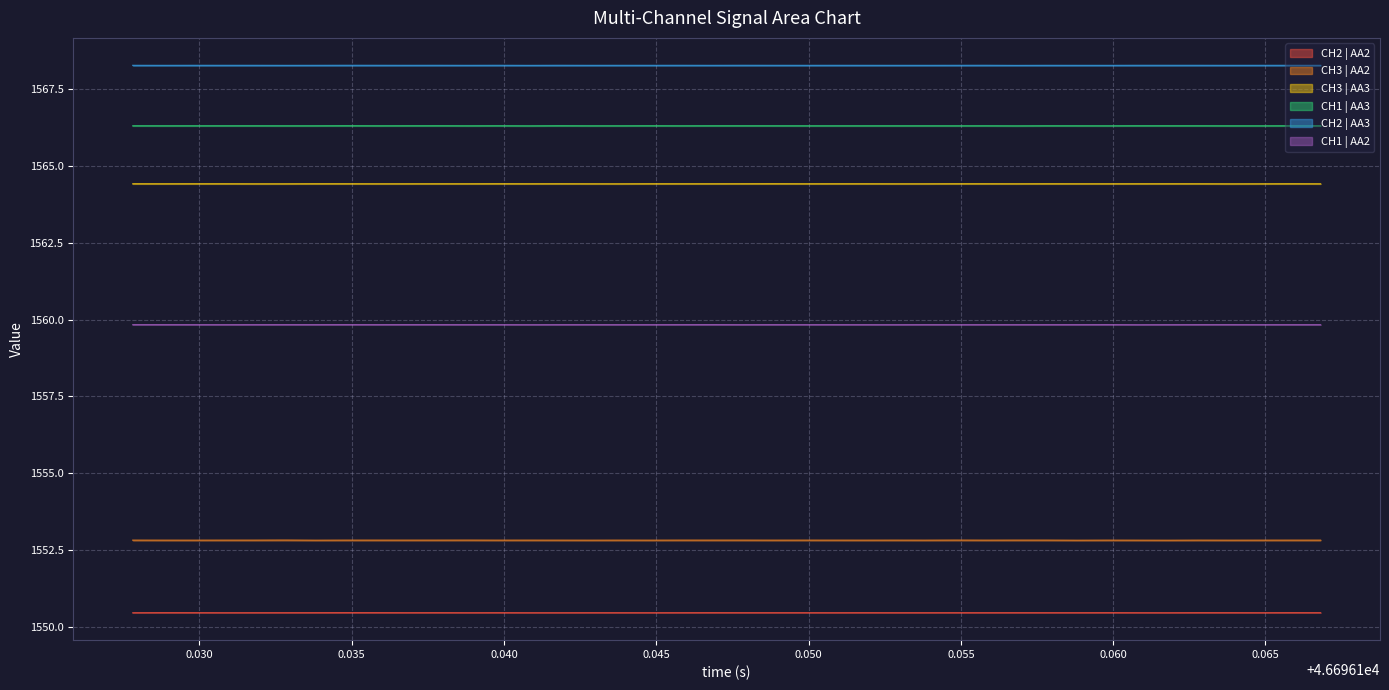

At how many categories does at least one series exceed 1557?

40